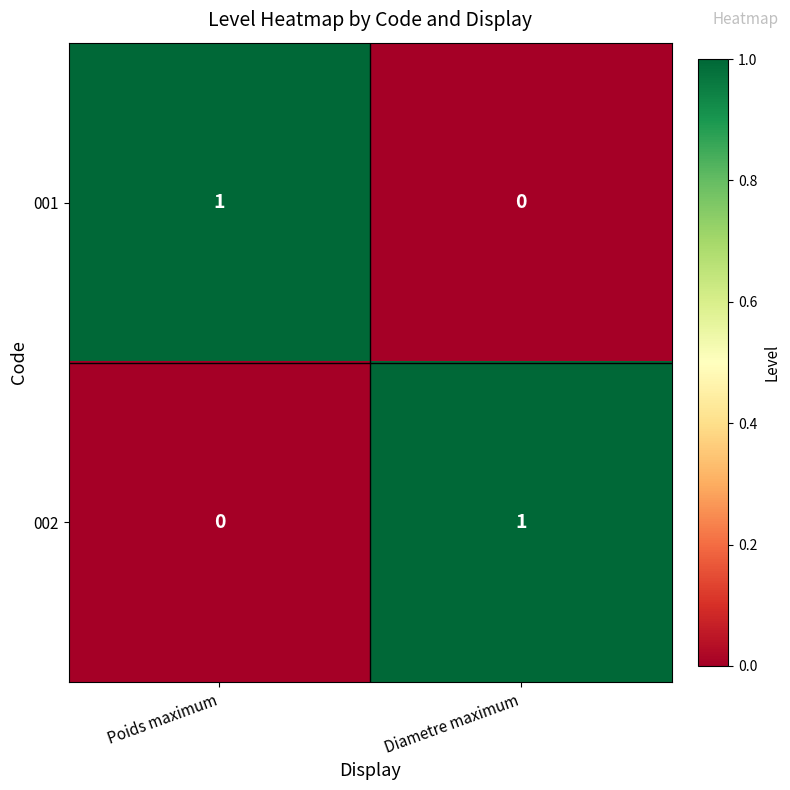

Reading left to right, transcribe all the data shown in this chart.

001: Poids maximum=1	Diametre maximum=0
002: Poids maximum=0	Diametre maximum=1